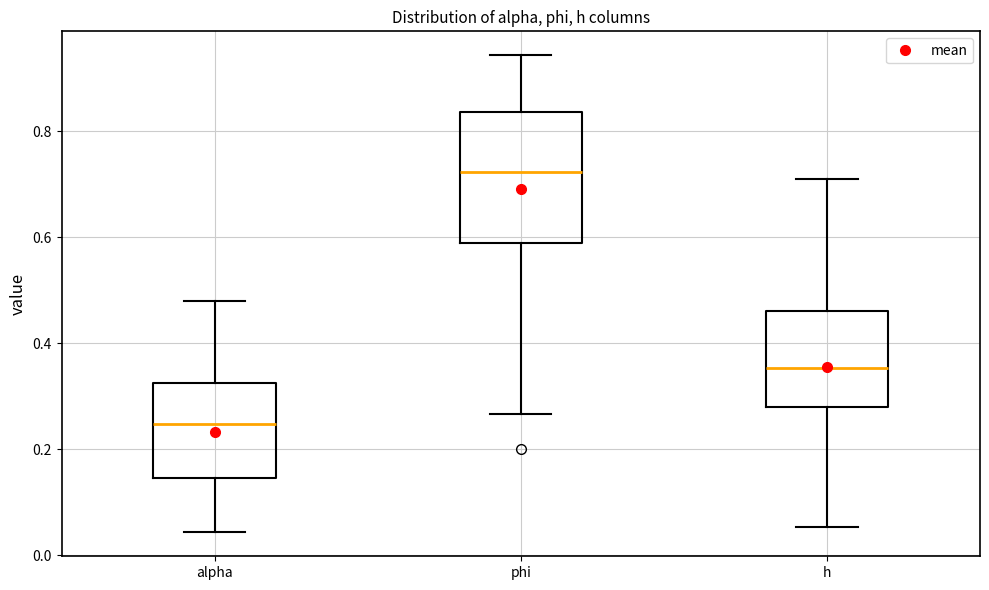

Where does the median line of the box for h sit on the y-axis? The values are not printed on the chart, so give them approximately, as read against the axis.

0.36